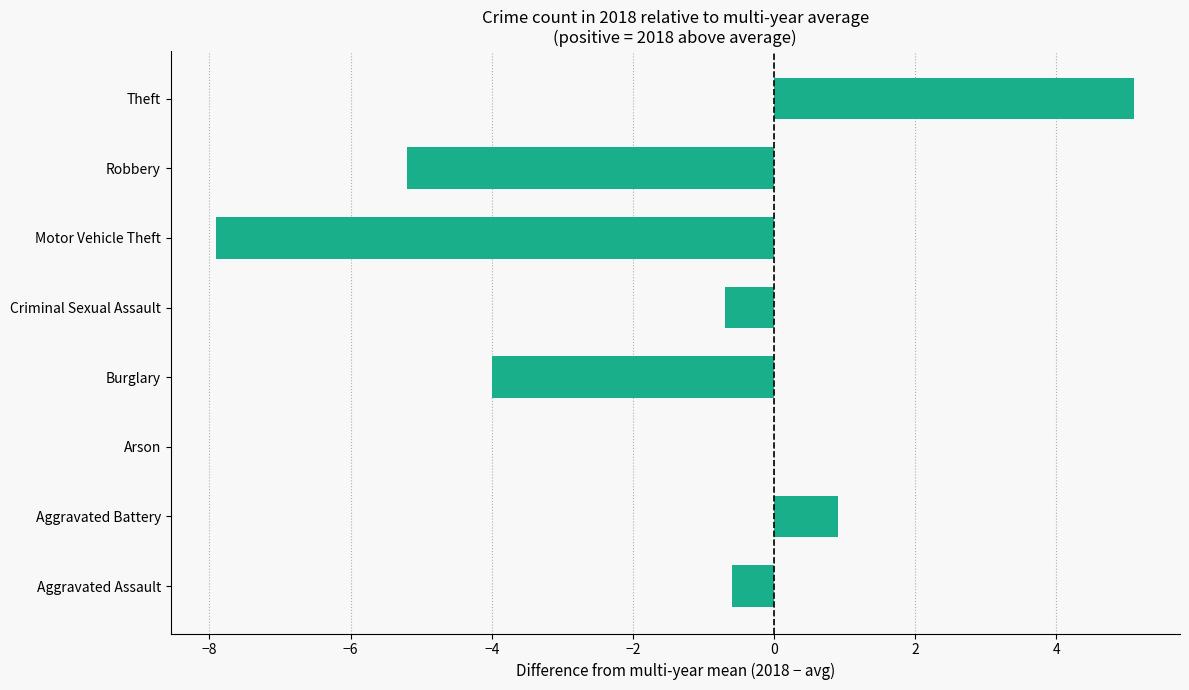

What is the approximate value at Theft?

5.1